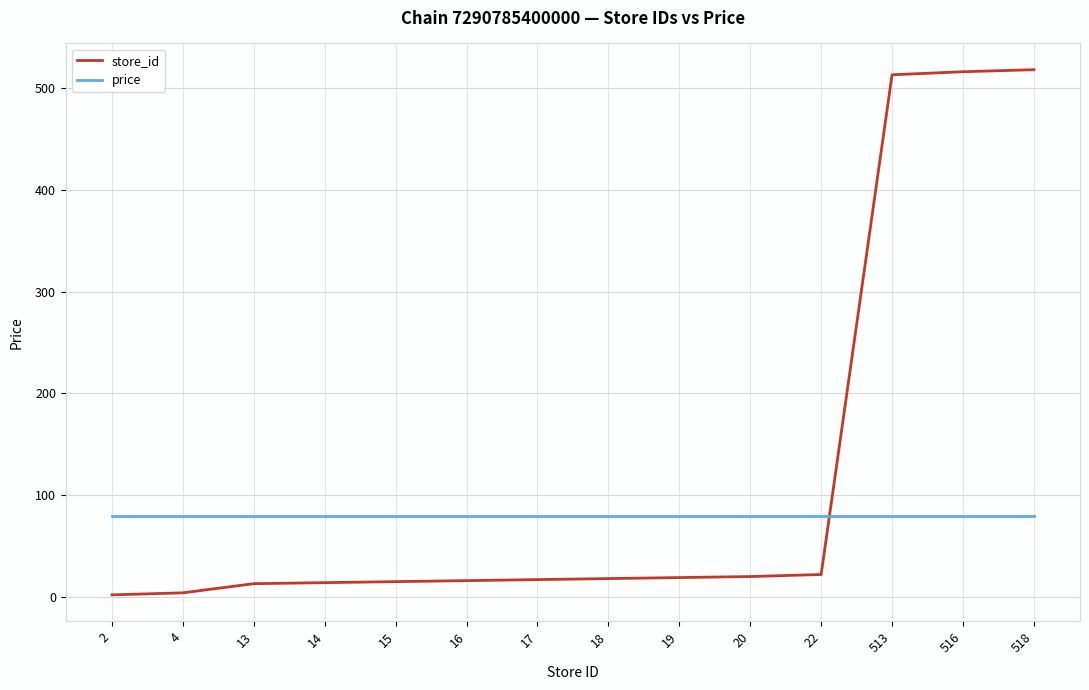

Is the value of price at 16 greater than the value of store_id at 13?

Yes